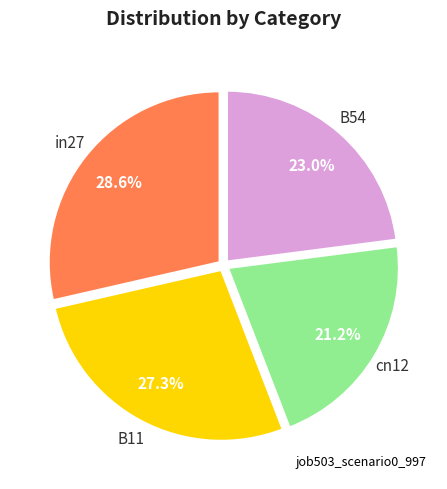

How many slices are in this pie chart?

4